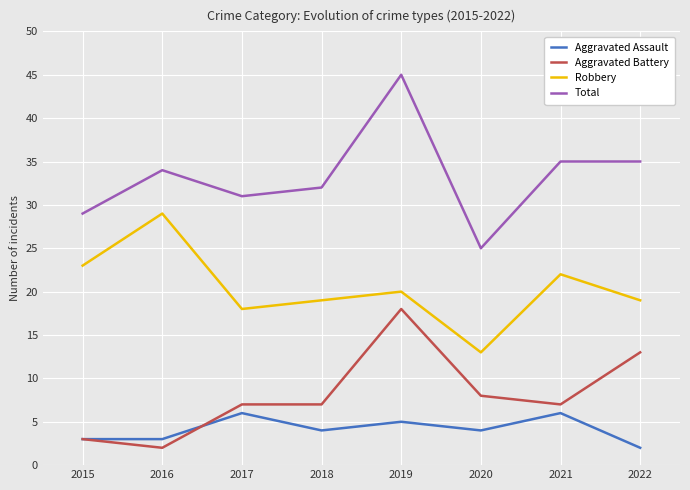

List the series in order of their peak value, highest first.

Total, Robbery, Aggravated Battery, Aggravated Assault